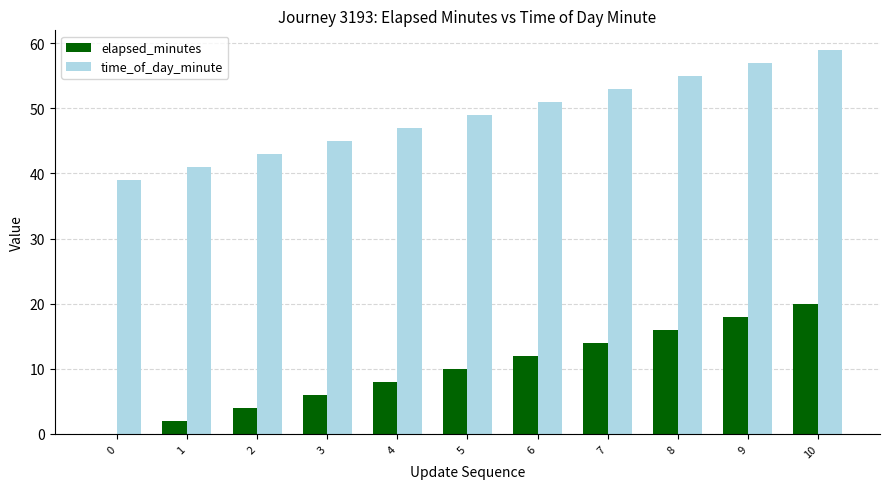

Are the bars grouped side by side (vs. stacked)?

Yes